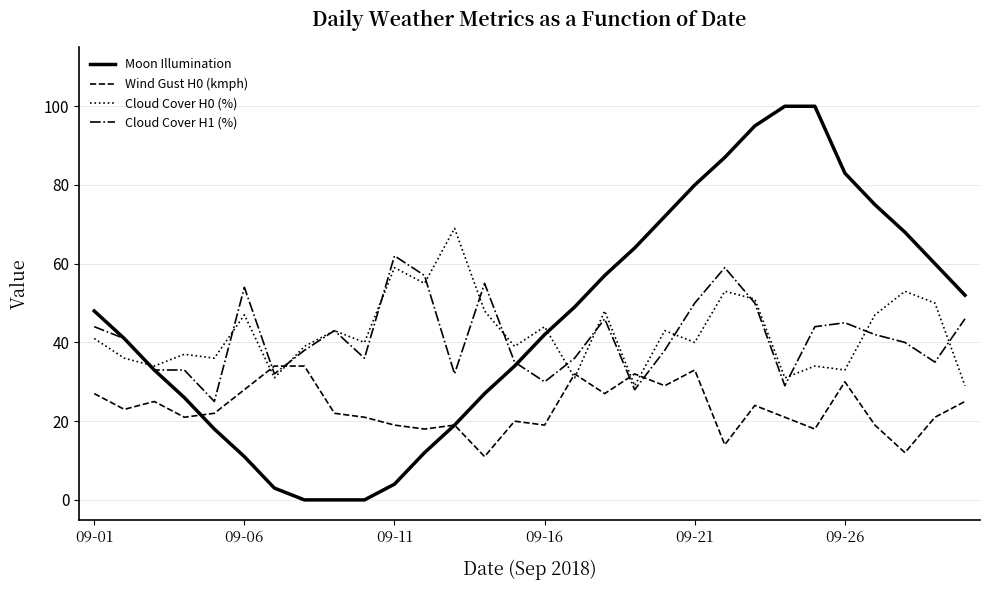

True or false: Wind Gust H0 (kmph) and Cloud Cover H1 (%) cross at least once.

True